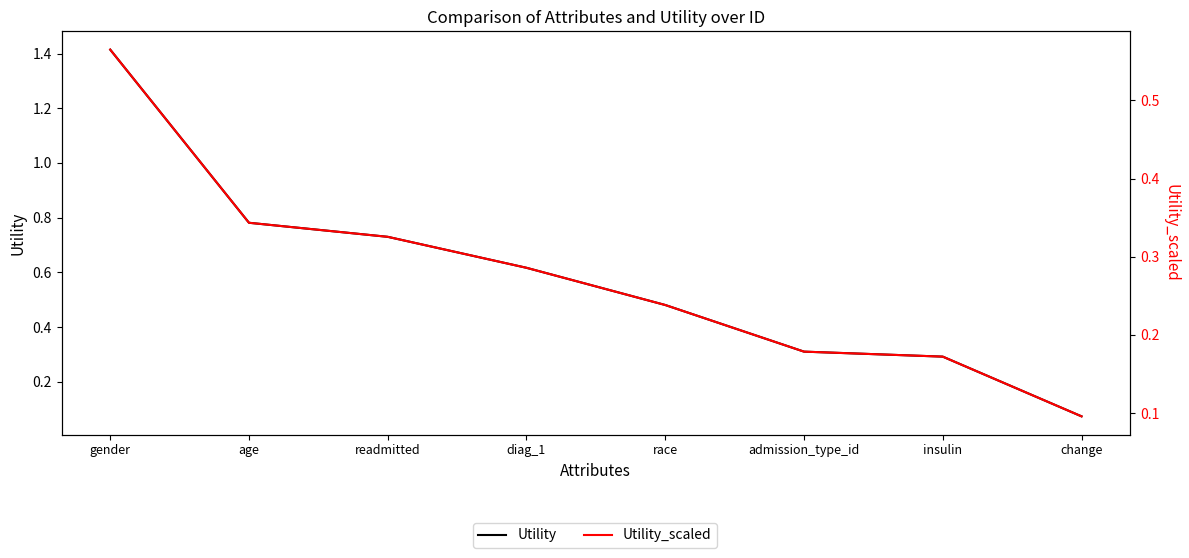

Which category has the highest value in the Utility series?

gender